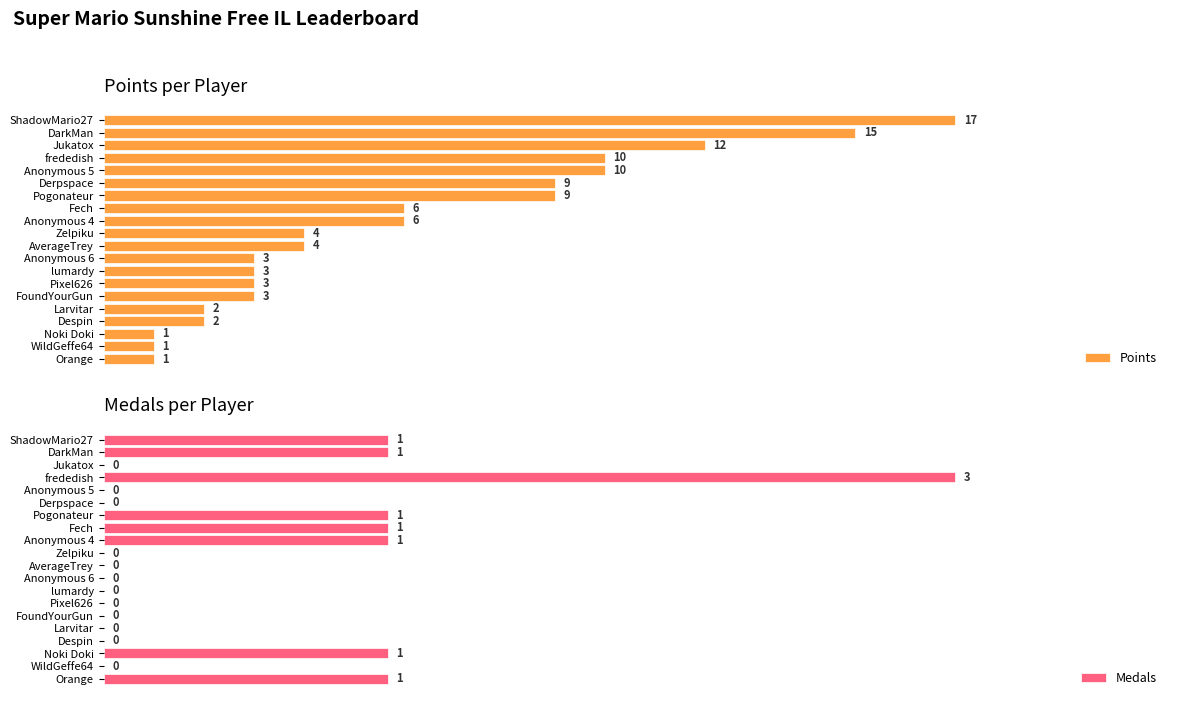

Which series has the largest range (max minus min)?

Points